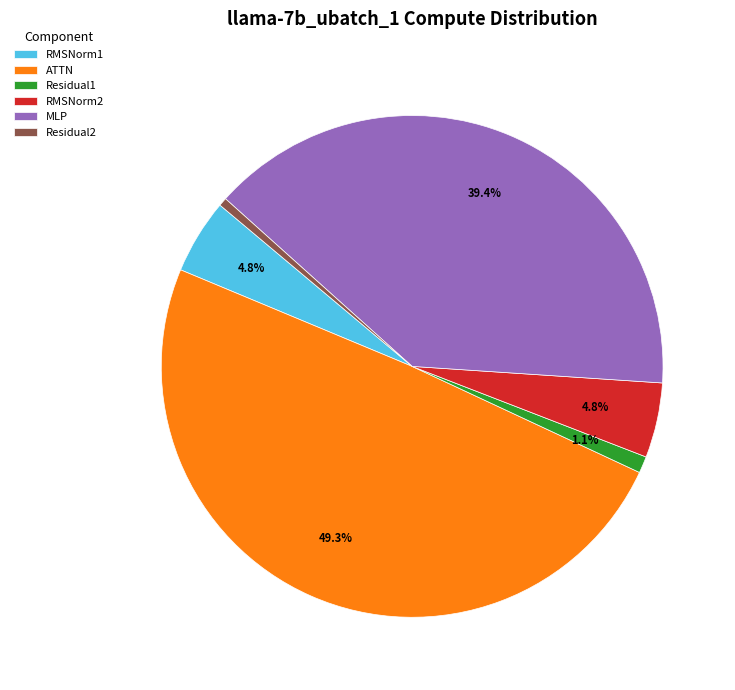

How many segments does this pie chart have?

6